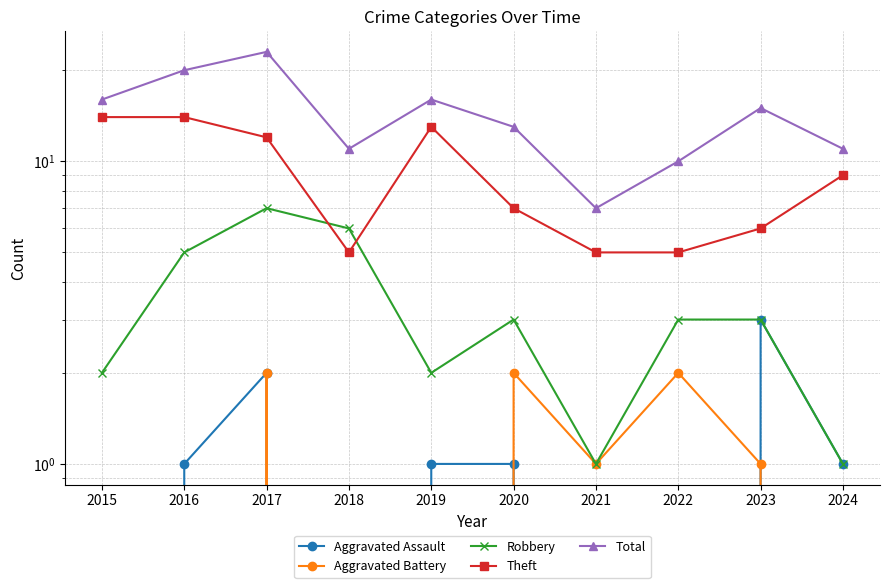

True or false: Aggravated Battery and Total intersect in this chart.

False